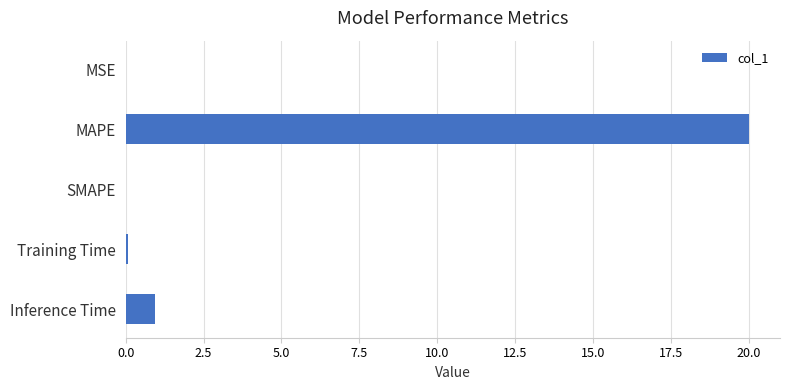

Which category has the highest value across all series?

MAPE